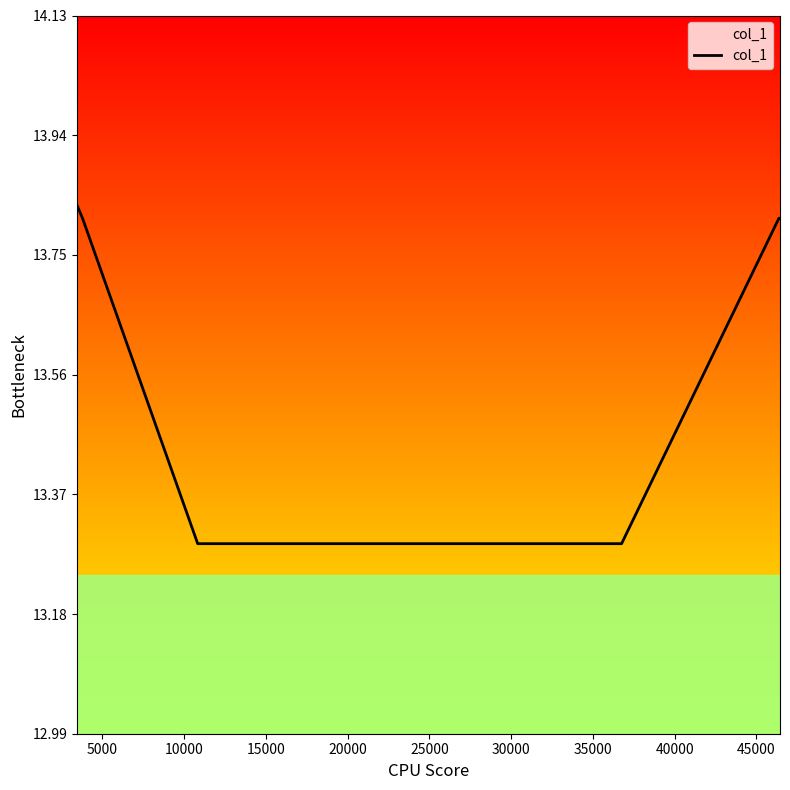

What is the smallest value displayed?

13.3